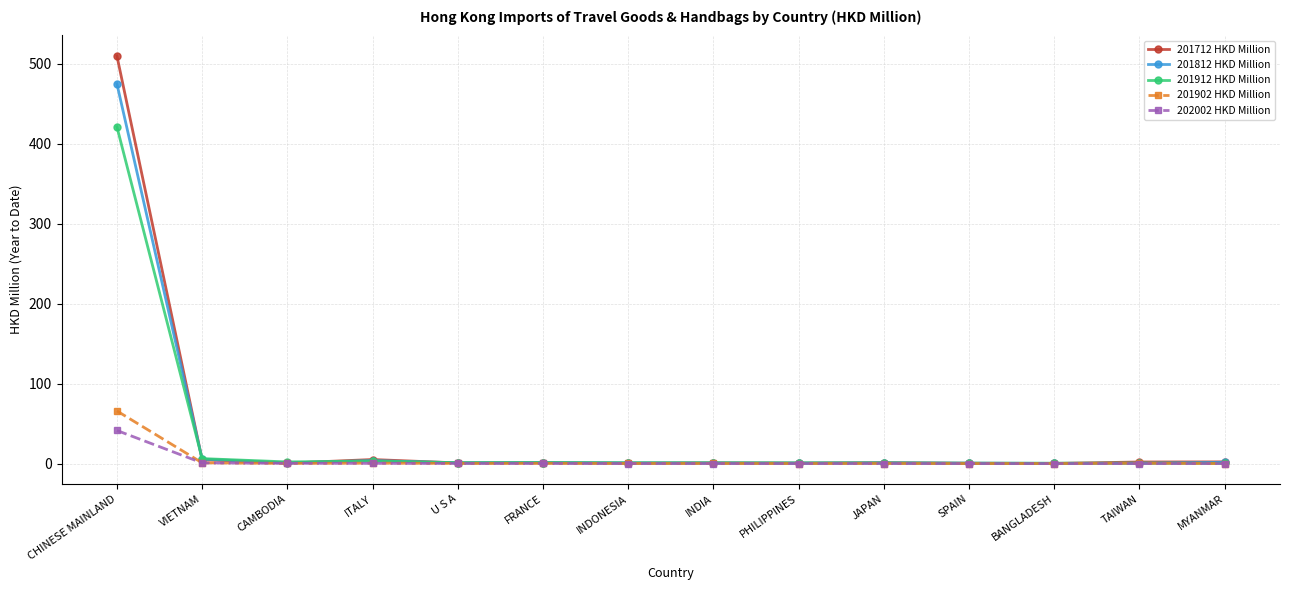

How many data points does each series have?

14